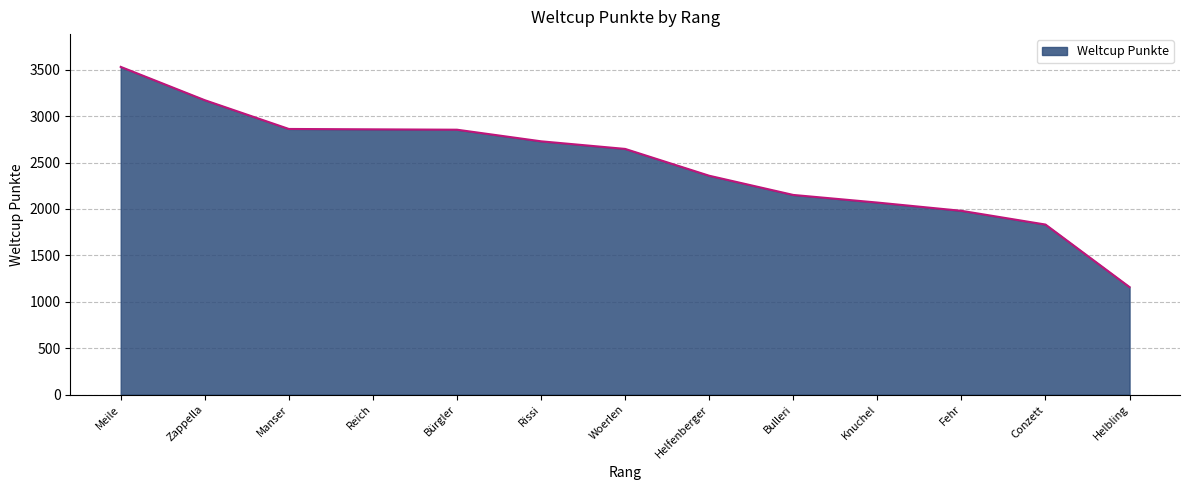

The value at Woerlen is 1036. True or false?

False